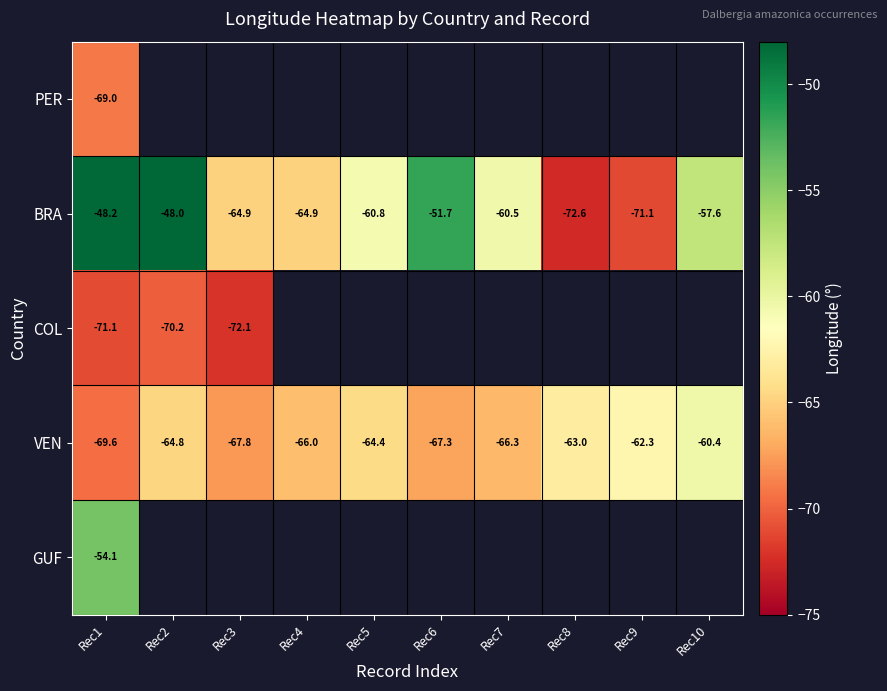

How many data points in BRA are less than -60?

6